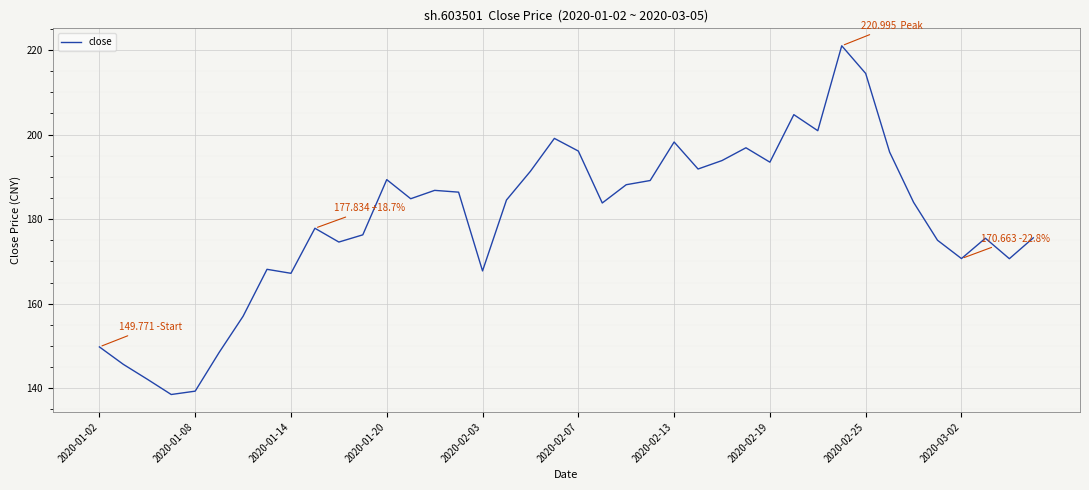

What is the difference between the maximum and minimum values?

82.5